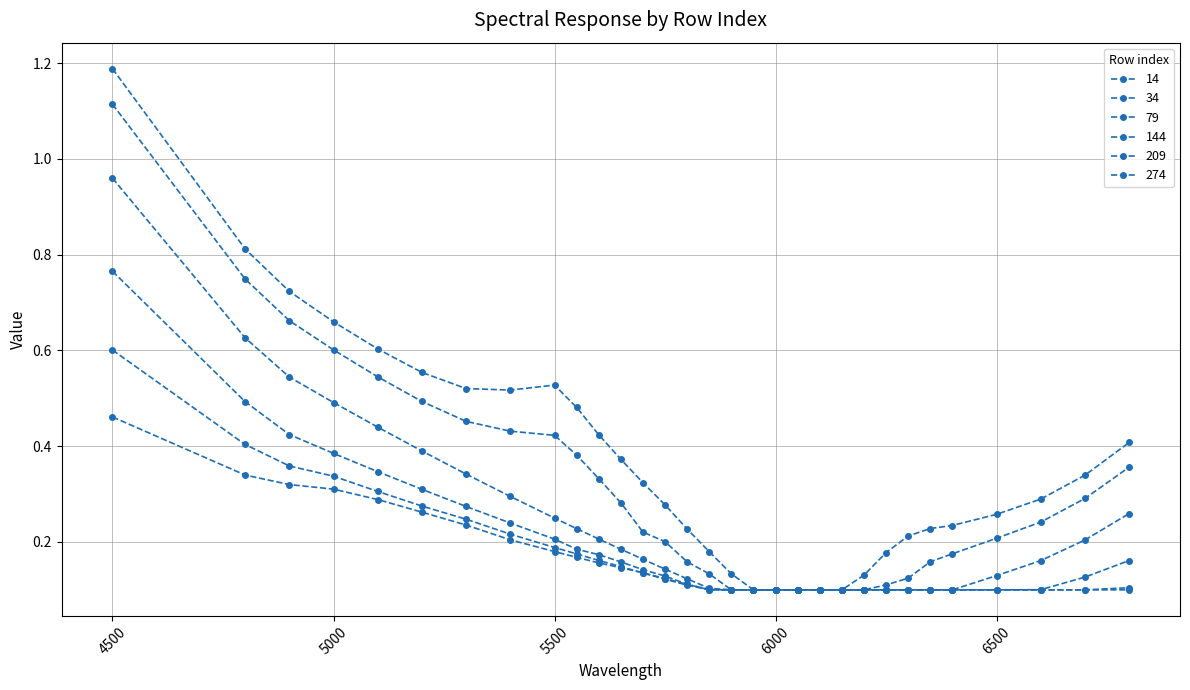

List the series in order of their peak value, highest first.

14, 34, 79, 144, 209, 274